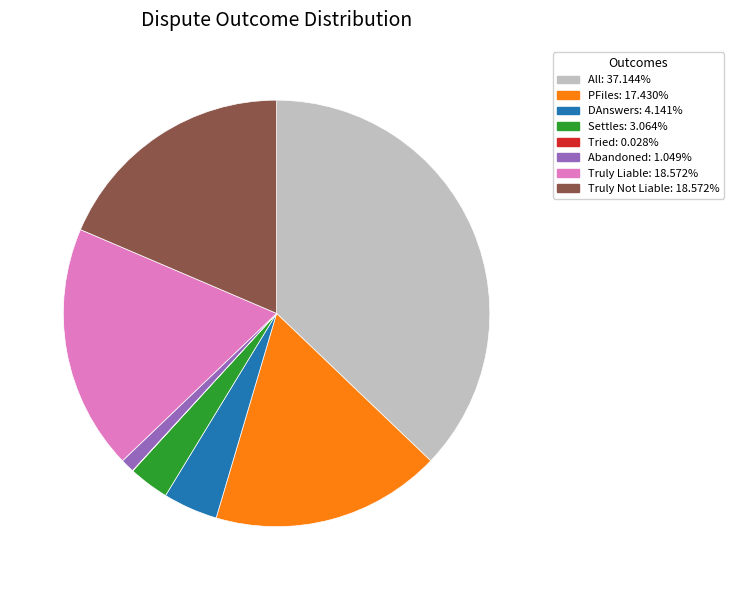

Combined, do All and Abandoned account for over 50%?

No